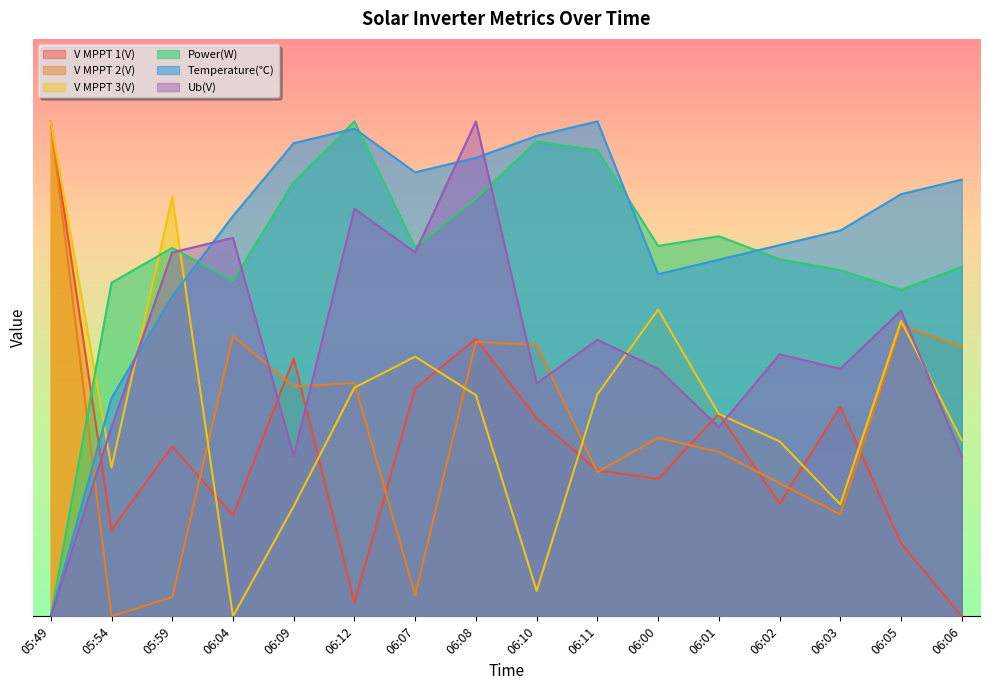

The value of V MPPT 2(V) at 06:07 is 25.6. True or false?

True